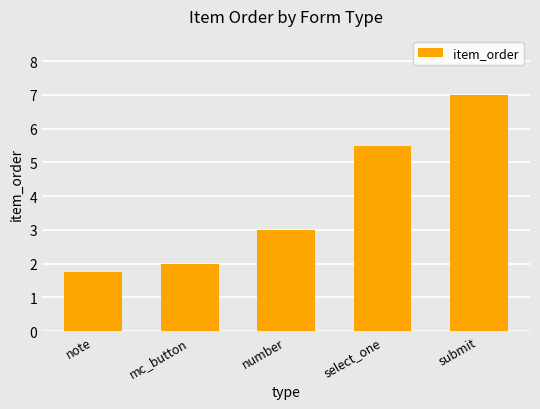

What value does the data have at mc_button?

2.0